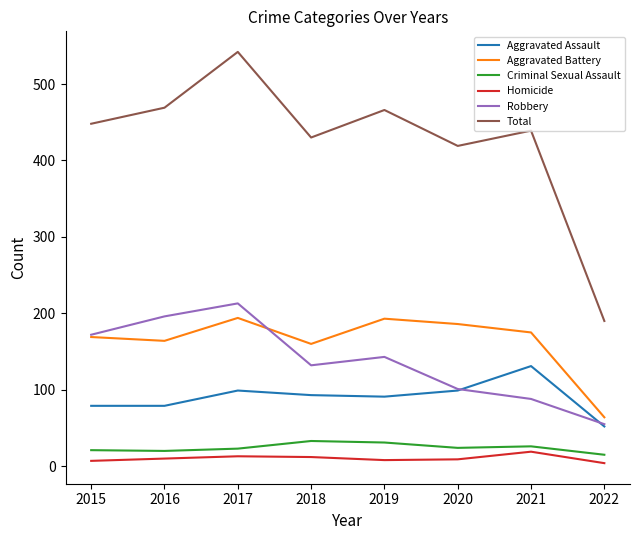

Which category has the lowest value in the Total series?

2022